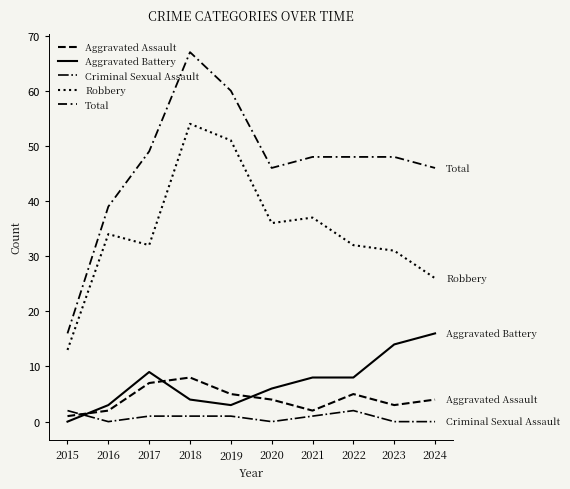

What is the total value across all series at 2018?

134